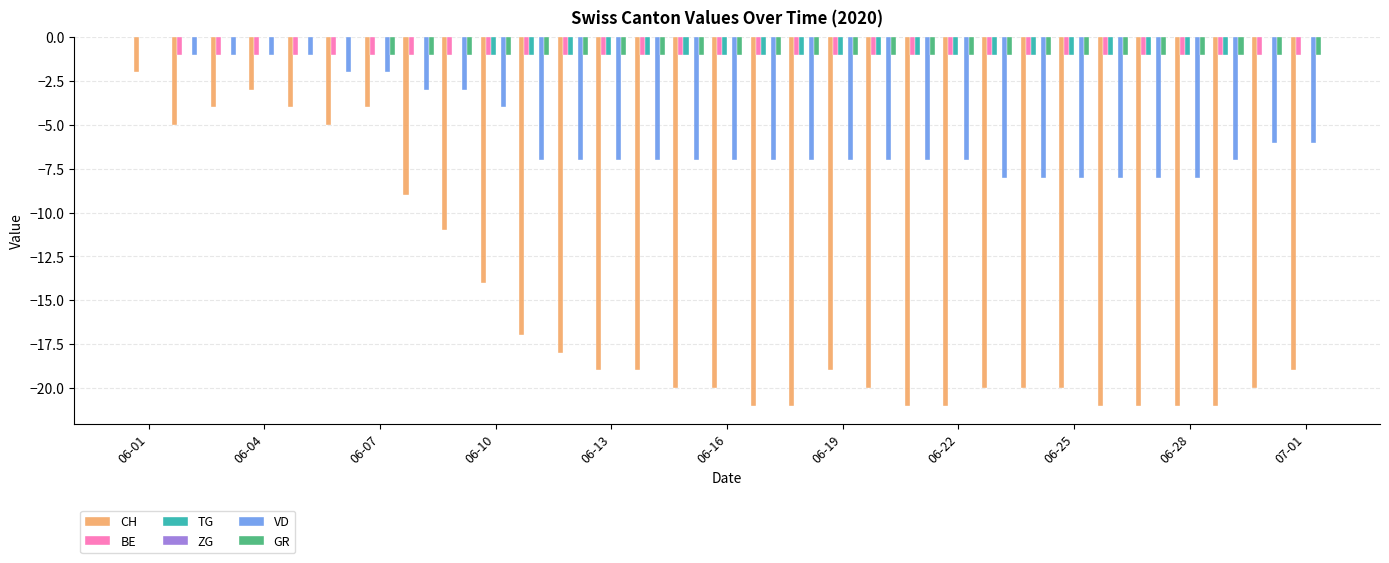

What is the sum of all VD values?

-169